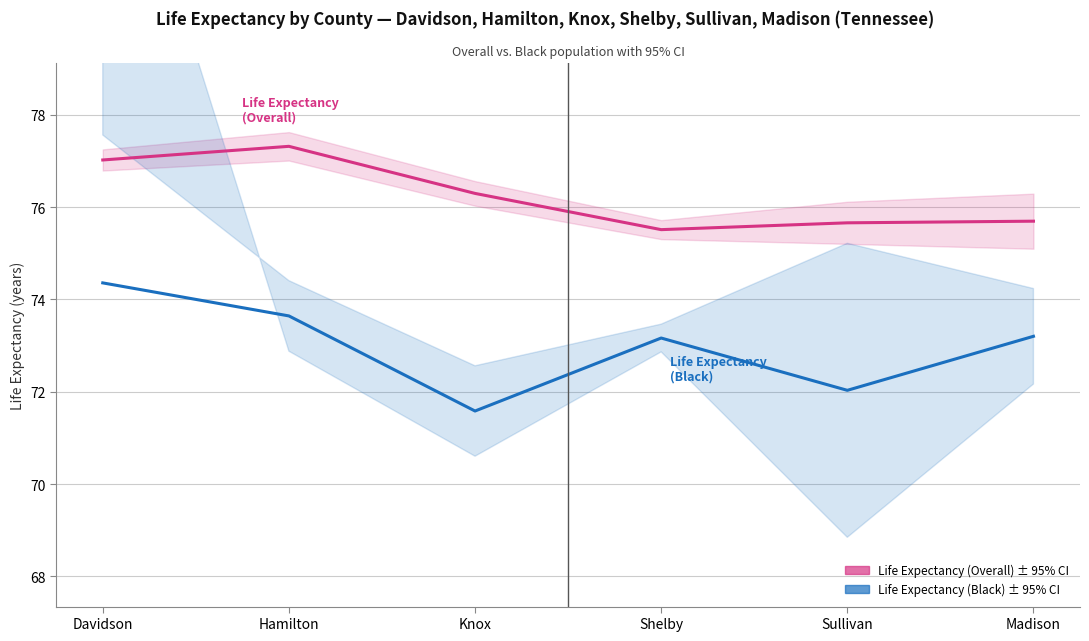

At which label does Life Expectancy first exceed 76?

Davidson